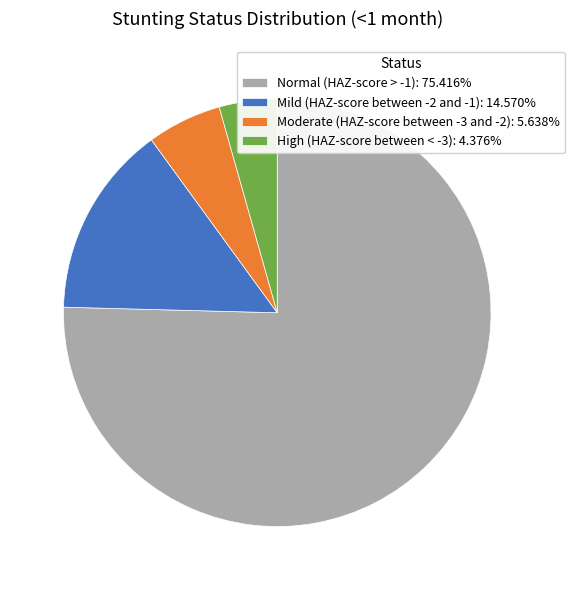

Does High (HAZ-score between < -3): 4.376% account for over 50% of the chart?

No